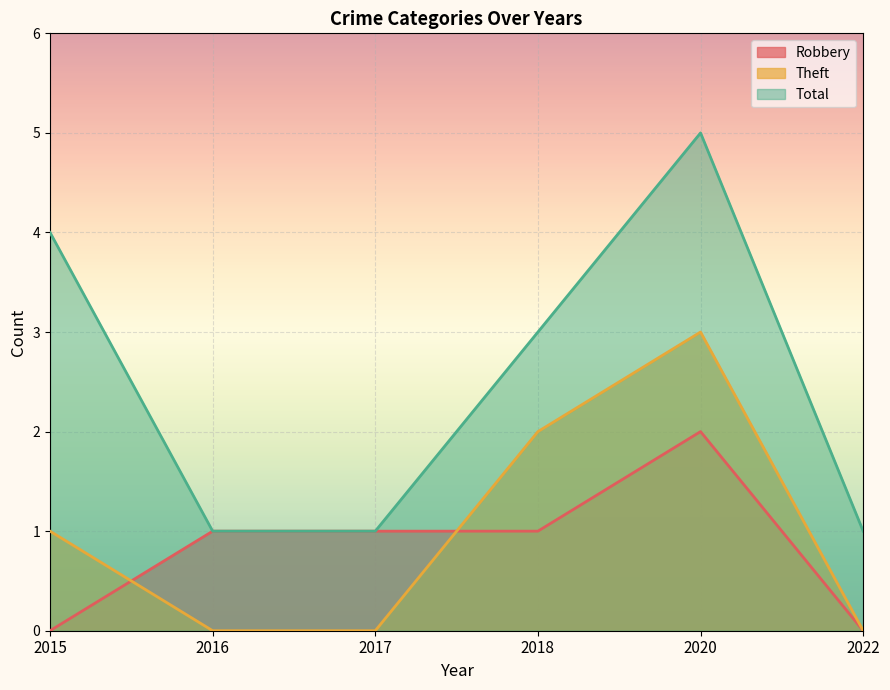

Which series has the largest total across all categories?

Total